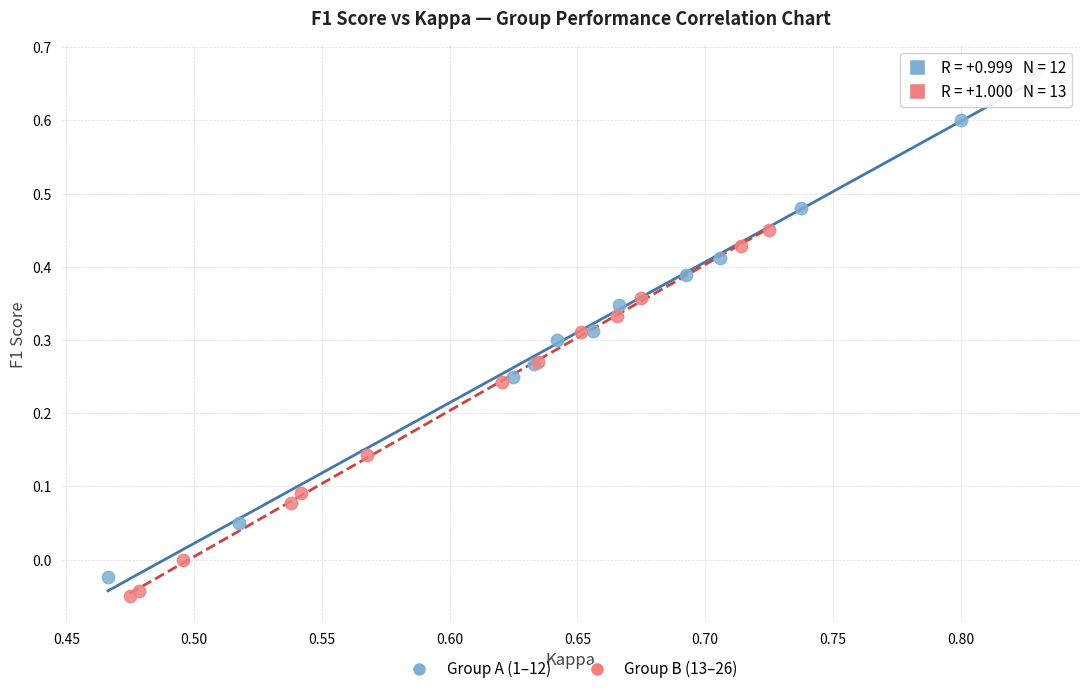

Which series reaches the minimum Y coordinate?

Group B (13–26)